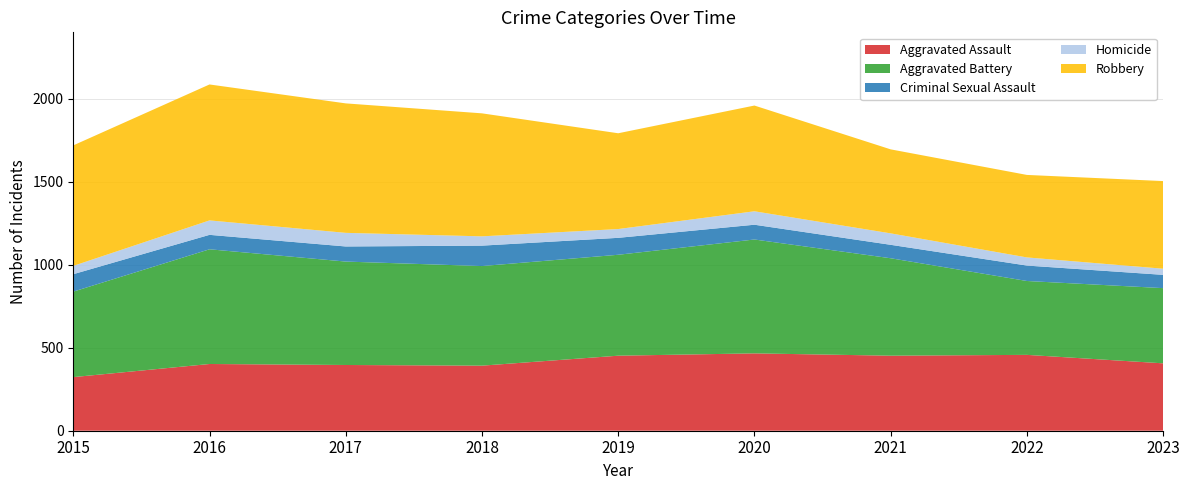

Reading left to right, transcribe all the data shown in this chart.

Aggravated Assault: 2015=323	2016=402	2017=396	2018=392	2019=452	2020=466	2021=452	2022=457	2023=406
Aggravated Battery: 2015=515	2016=691	2017=623	2018=600	2019=608	2020=686	2021=587	2022=445	2023=453
Criminal Sexual Assault: 2015=105	2016=87	2017=91	2018=123	2019=102	2020=89	2021=81	2022=93	2023=80
Homicide: 2015=50	2016=87	2017=82	2018=56	2019=53	2020=81	2021=69	2022=49	2023=37
Robbery: 2015=726	2016=819	2017=780	2018=741	2019=577	2020=637	2021=506	2022=497	2023=528